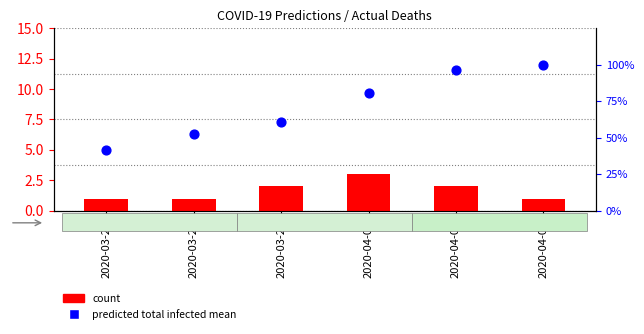

Is the value of count at 2020-03-27 greater than the value of predicted total infected mean at 2020-04-05?

No